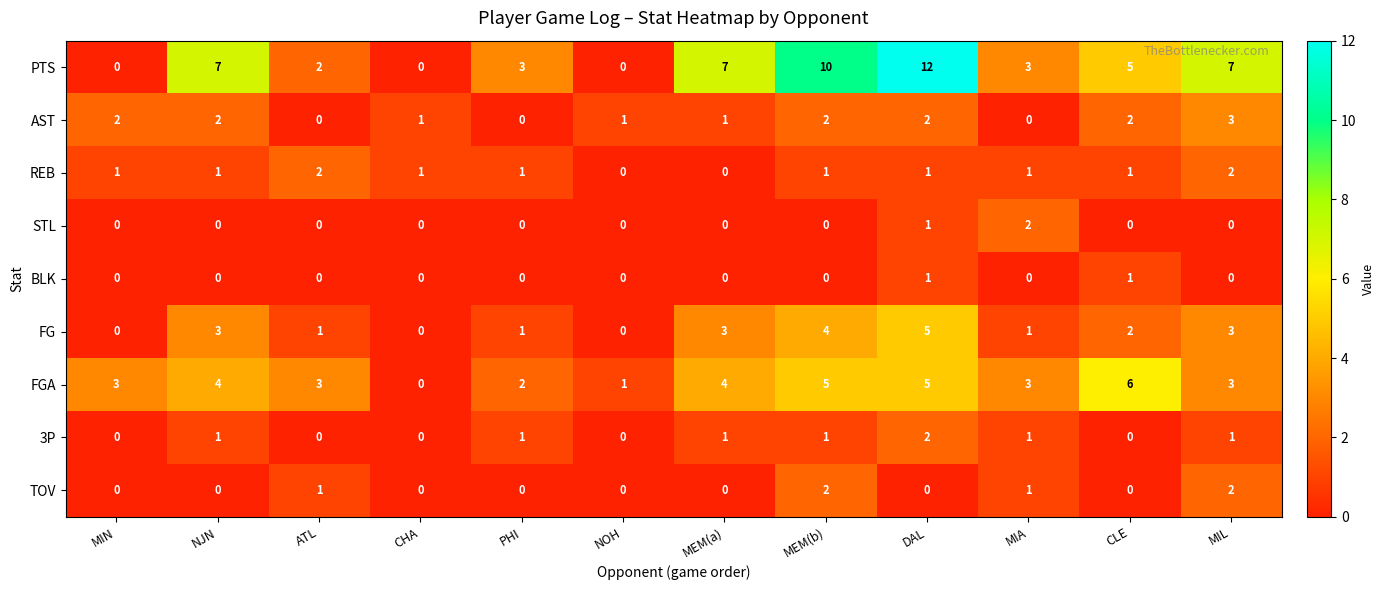

Which series changed the most between MEM(a) and MEM(b)?

PTS